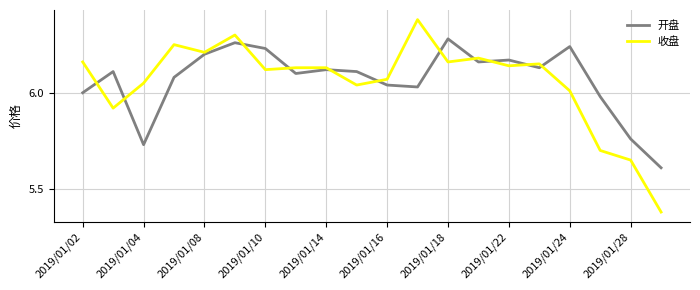

Which series has the widest spread of values?

收盘